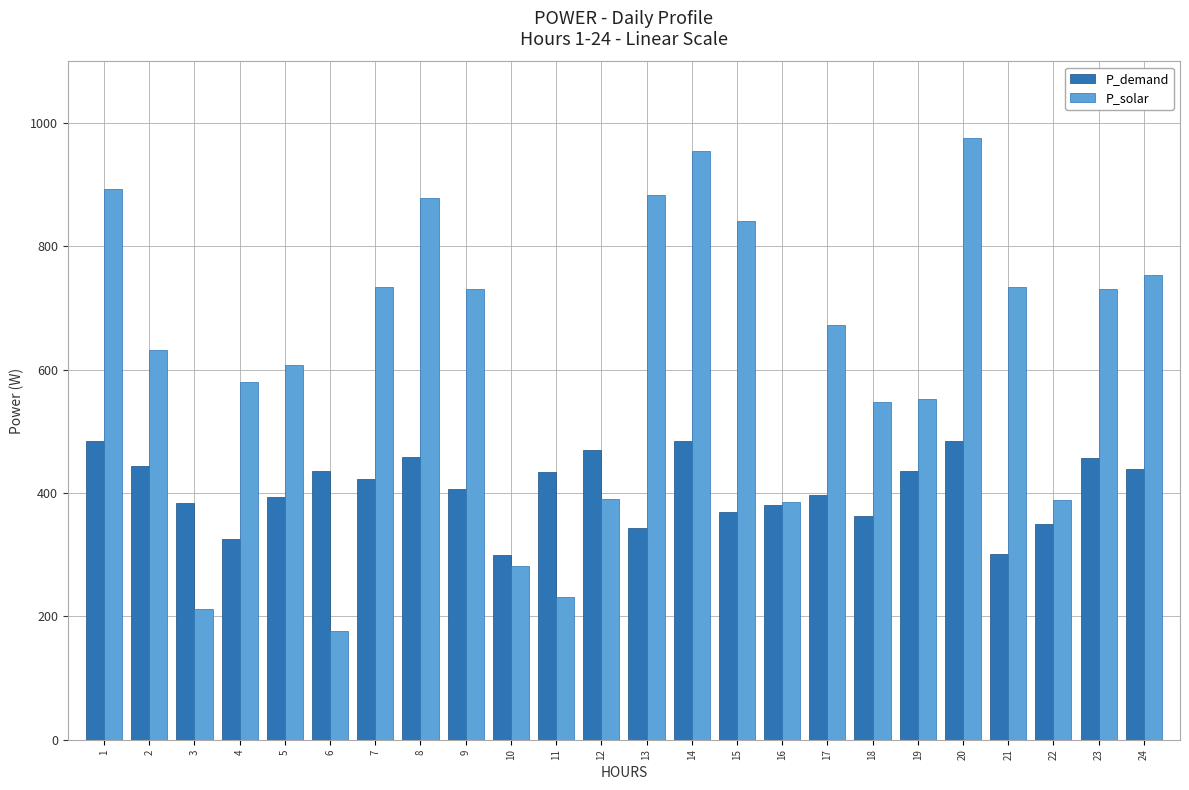

What is the value of the P_solar bar at the 11th from the left?

232